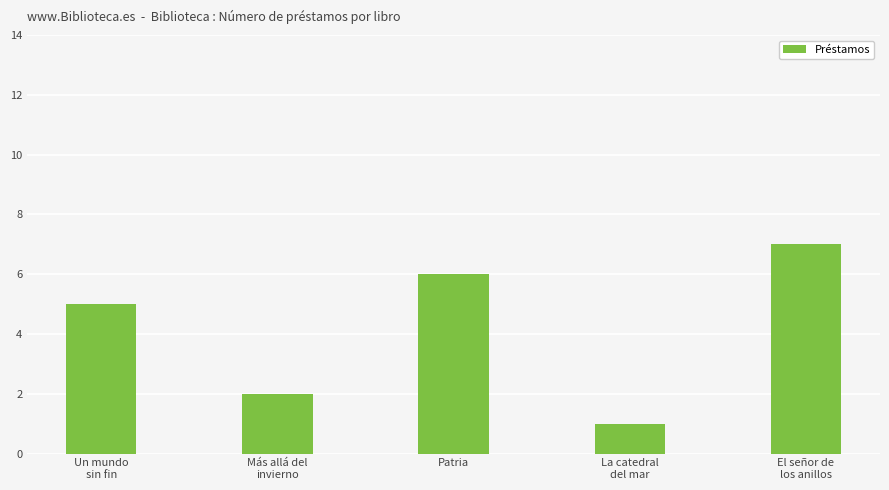

How many data points are less than 5?

2